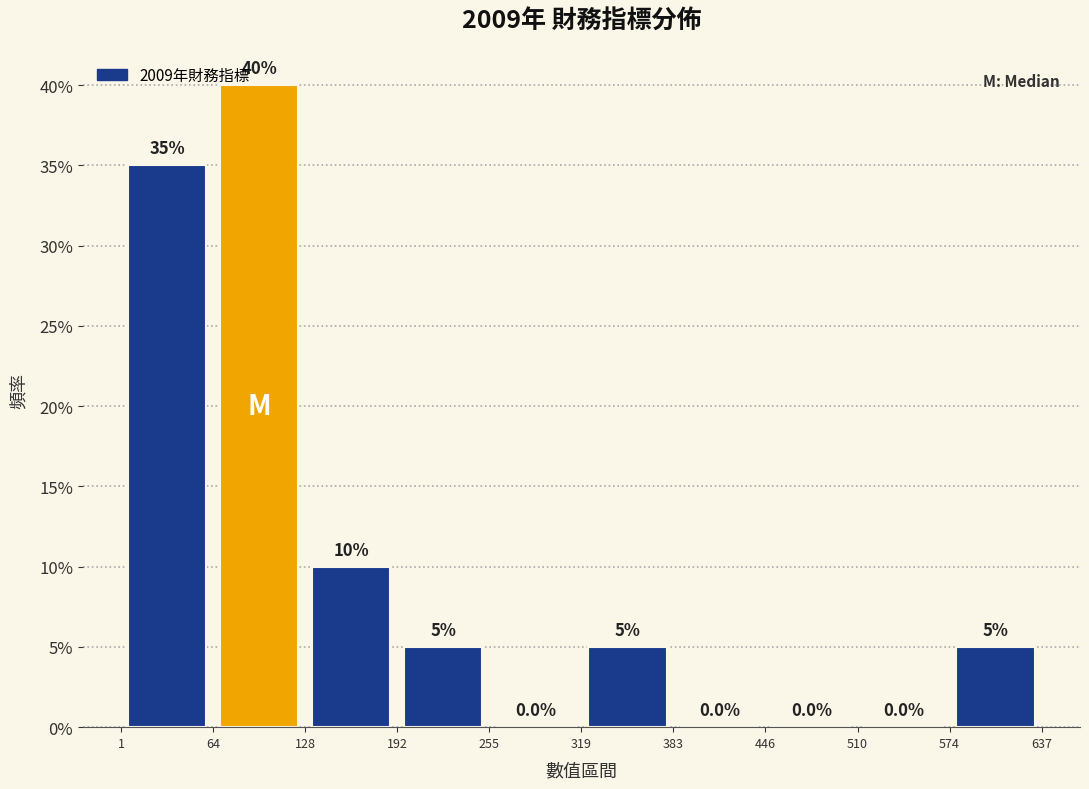

What is the height of the bar covering 319 to 383 on the x-axis?

5.0